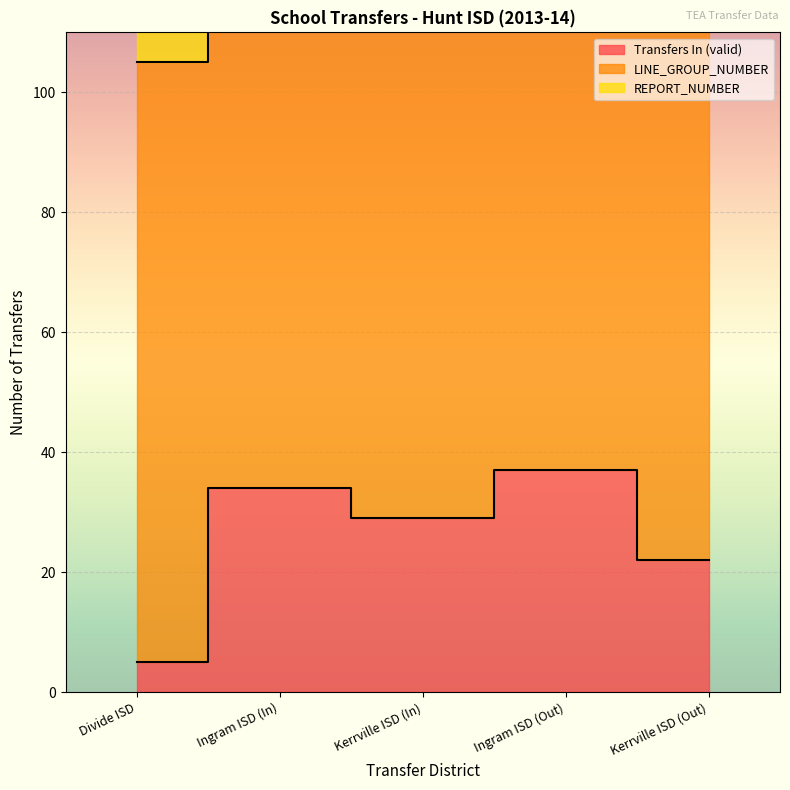

Which series changed the most between Divide ISD and Kerrville ISD (Out)?

REPORT_NUMBER